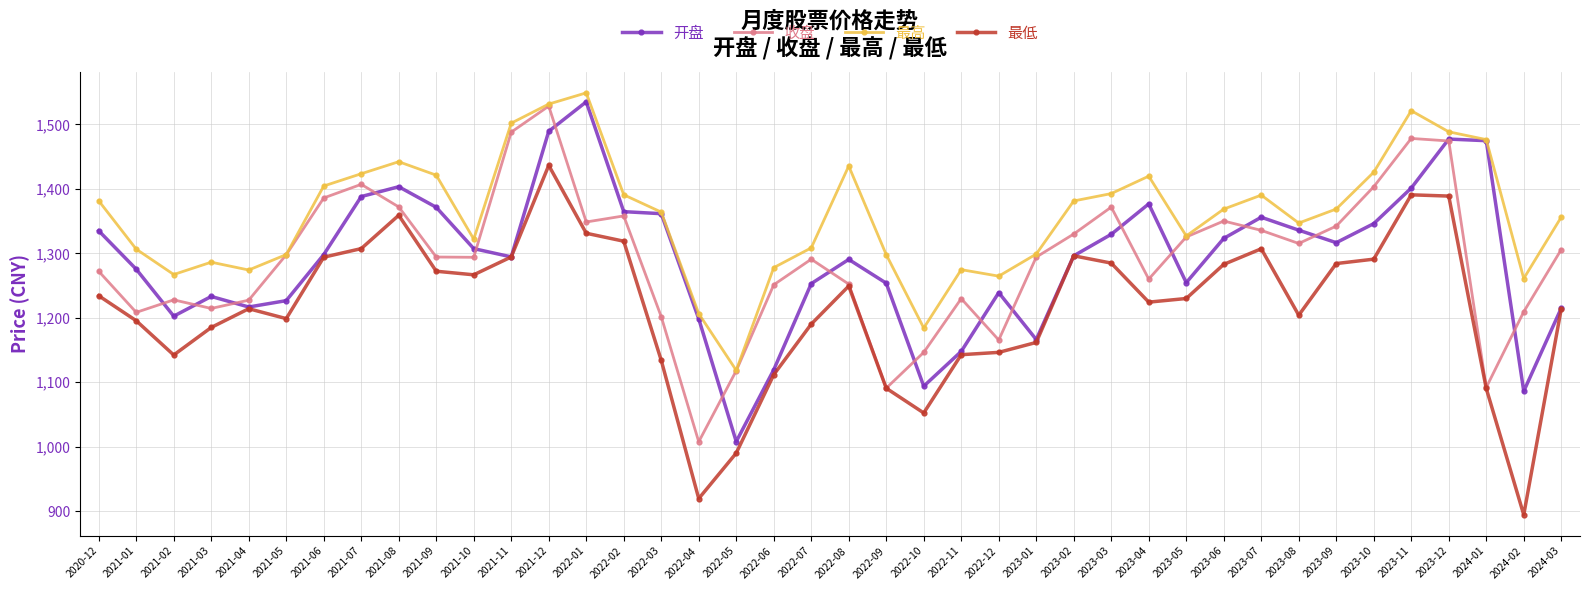

How many values in the 开盘 series exceed 1298?

20